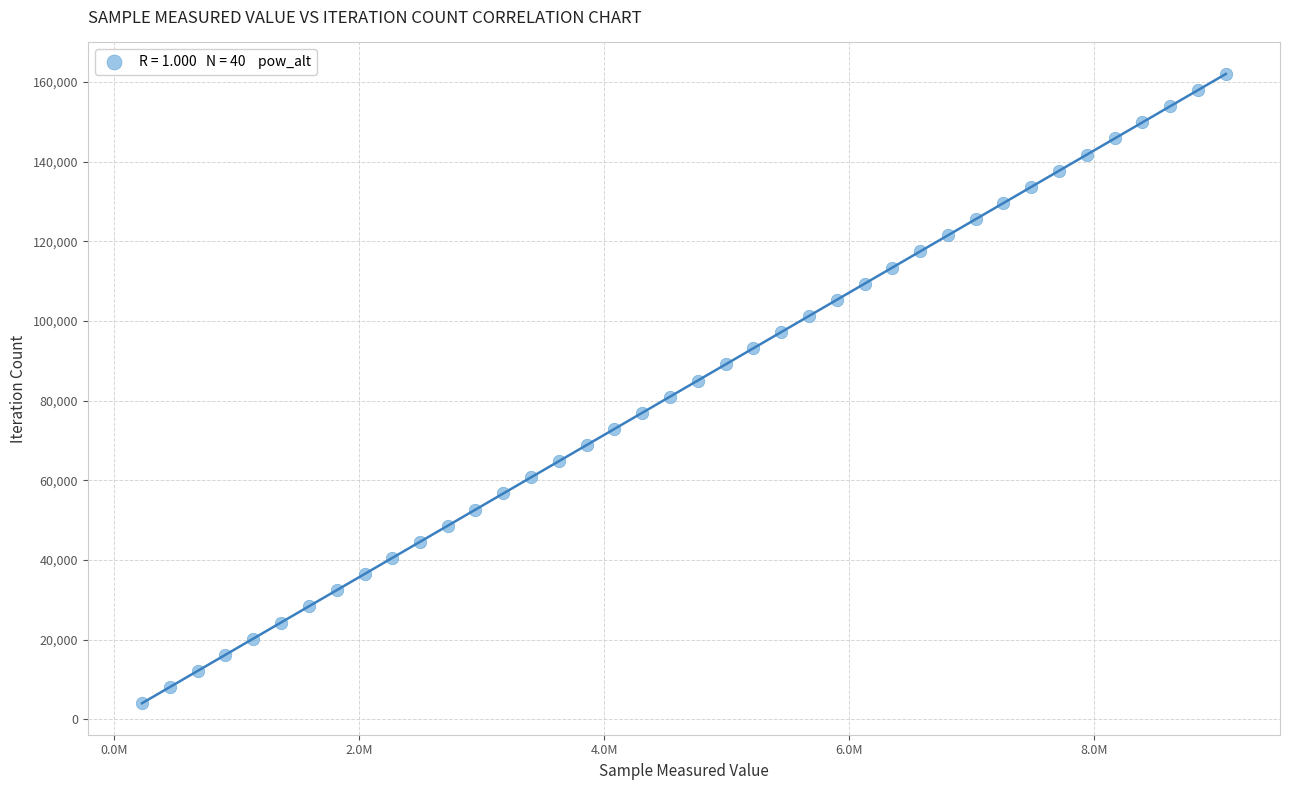

What is the range of X values (max minus min)?

8845200